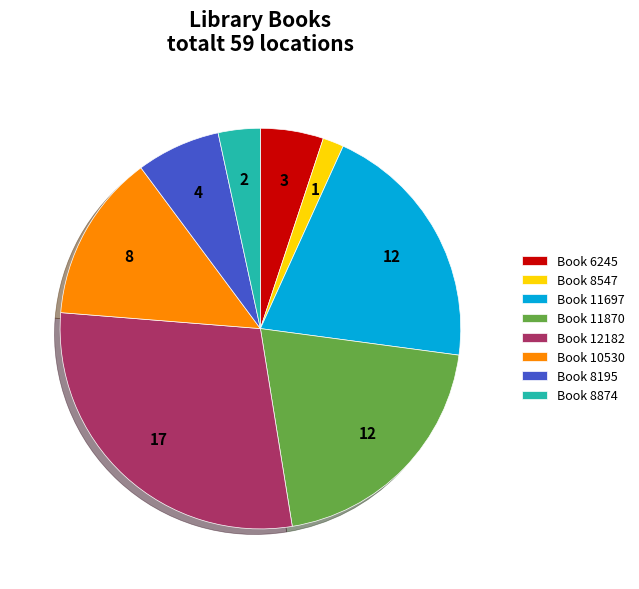

What is the largest slice in the pie chart?

Book 12182